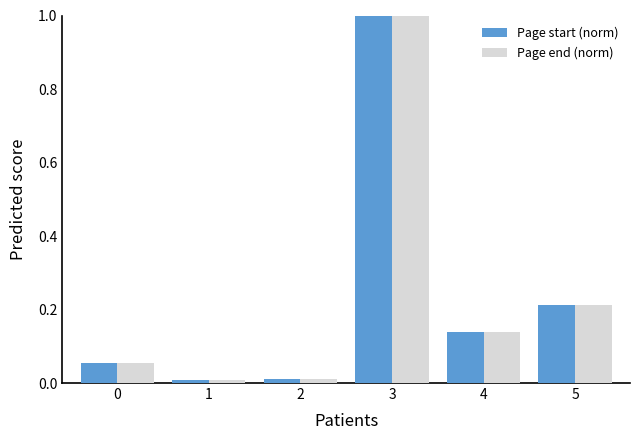

At how many categories does at least one series exceed 0?

6